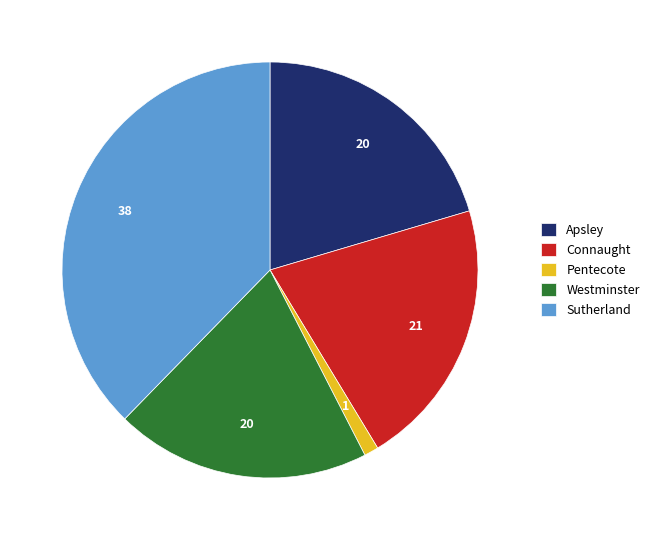

Combined, do Sutherland and Westminster account for over 50%?

Yes